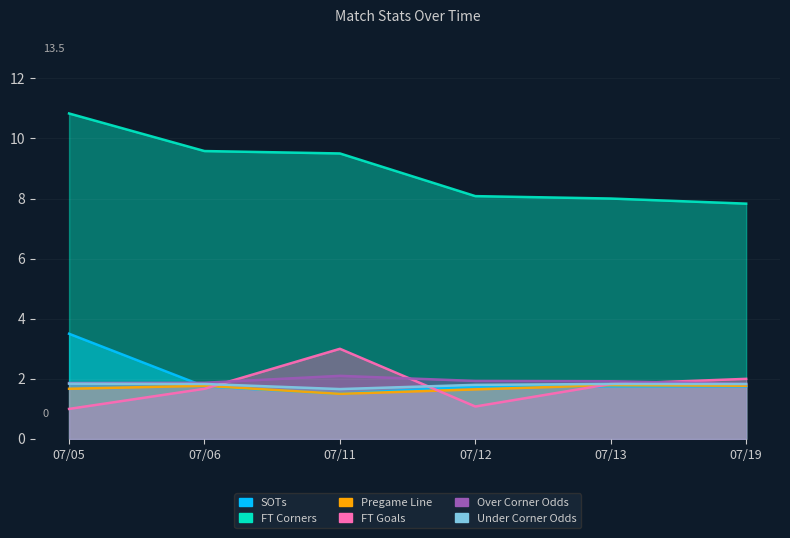

At which label is Over Corner Odds closest to 1?

07/19